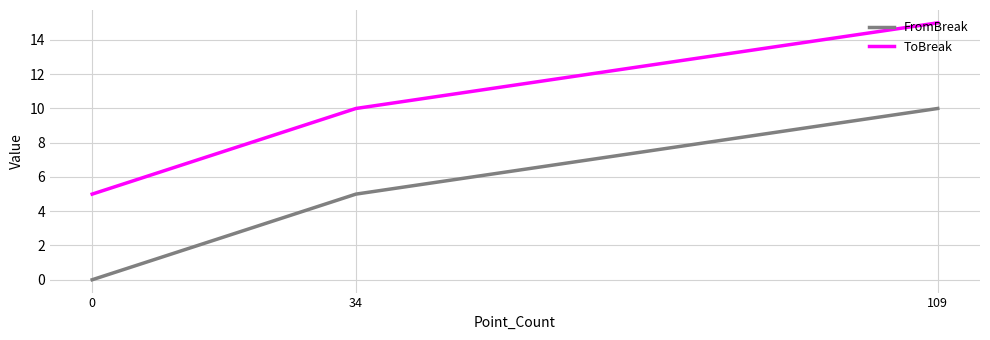

At which label is FromBreak closest to 5?

34